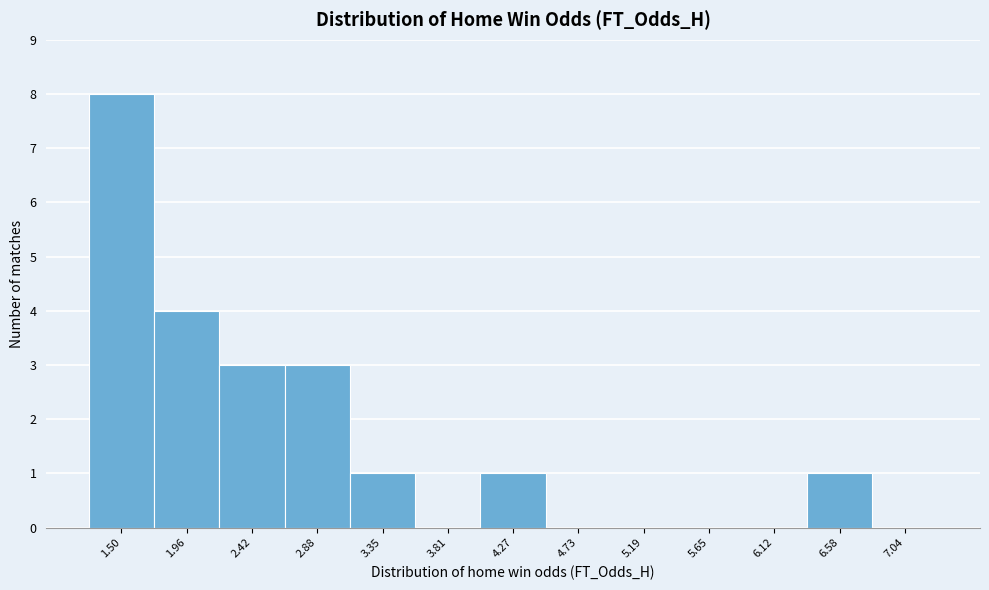

Reading left to right, extract all data points from this chart.

1.50=8	1.96=4	2.42=3	2.88=3	3.35=1	3.81=0	4.27=1	4.73=0	5.19=0	5.65=0	6.12=0	6.58=1	7.04=0